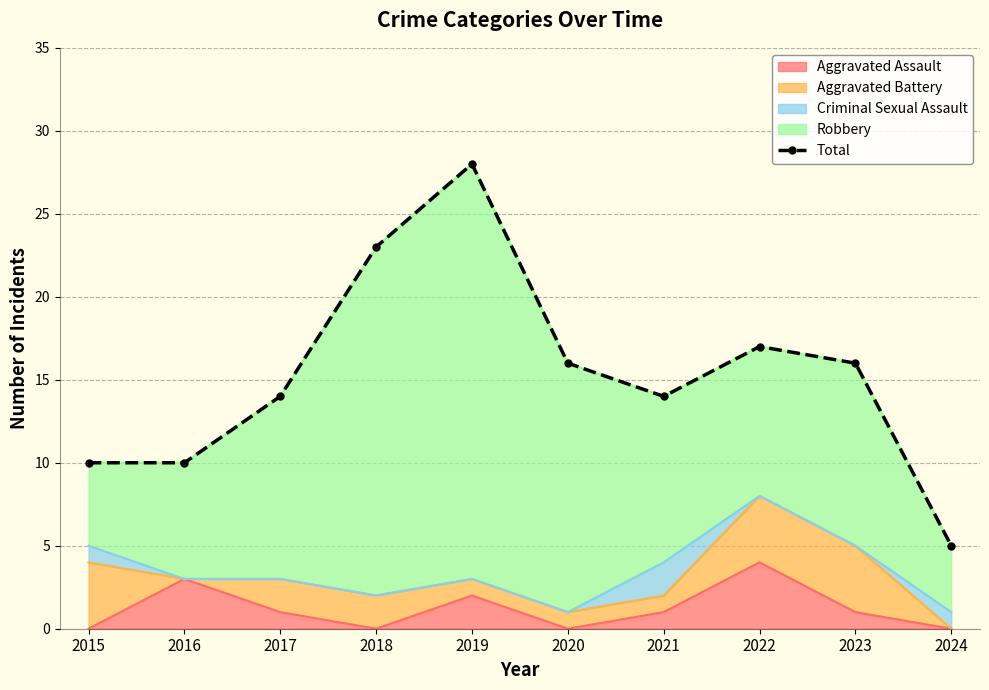

Is it true that the value at 2015 is 3?

False